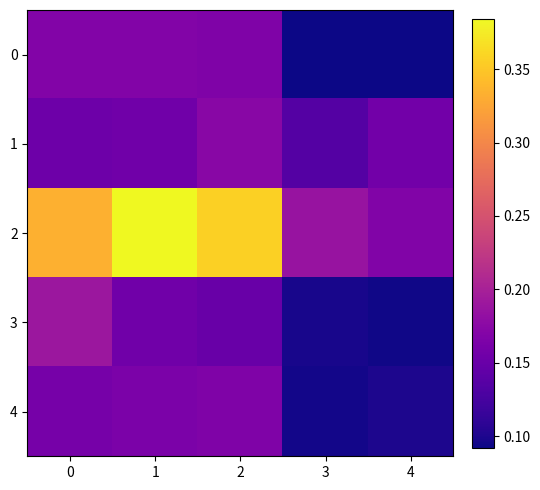

At how many categories does at least one series exceed 0?

5